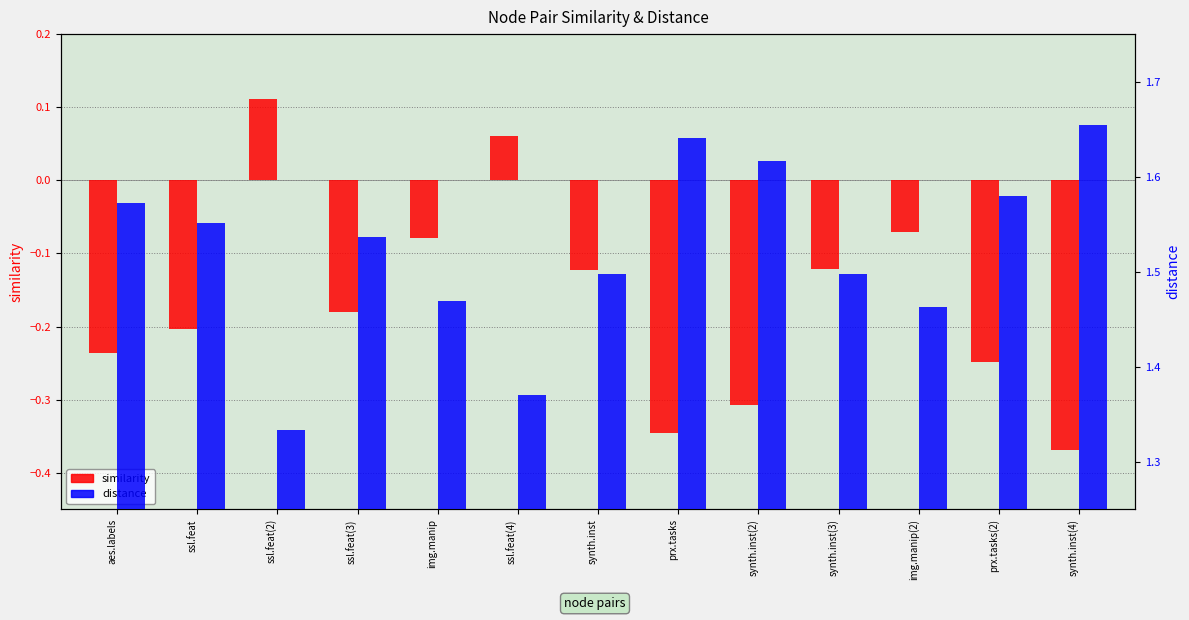

What position from the right is ssl.feat(4)?

8